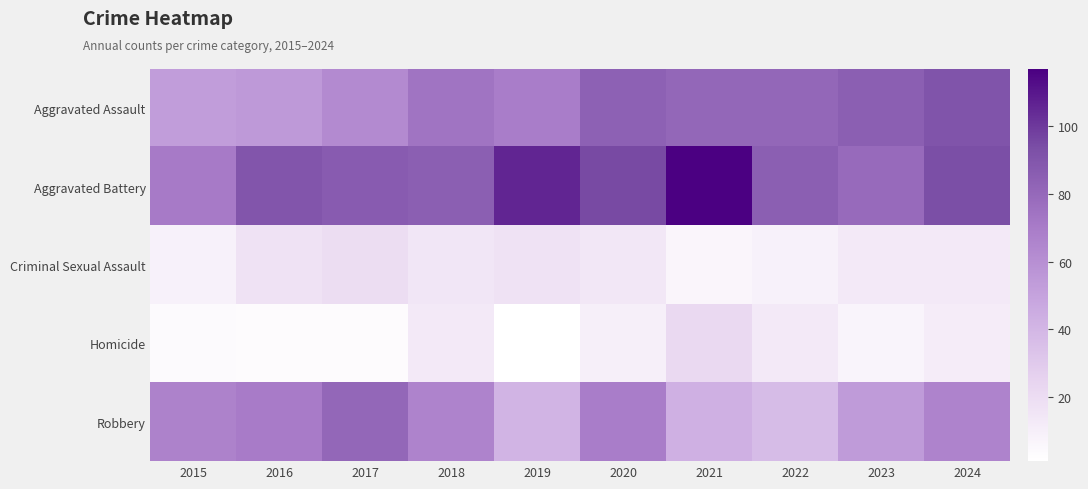

Reading left to right, transcribe all the data shown in this chart.

Aggravated Assault: 2015=53	2016=55	2017=63	2018=74	2019=69	2020=84	2021=81	2022=81	2023=85	2024=91
Aggravated Battery: 2015=71	2016=90	2017=87	2018=85	2019=106	2020=95	2021=117	2022=85	2023=79	2024=93
Criminal Sexual Assault: 2015=9	2016=17	2017=20	2018=15	2019=17	2020=14	2021=6	2022=9	2023=13	2024=13
Homicide: 2015=4	2016=3	2017=3	2018=13	2019=1	2020=10	2021=22	2022=13	2023=7	2024=11
Robbery: 2015=67	2016=70	2017=81	2018=66	2019=41	2020=69	2021=43	2022=37	2023=54	2024=66